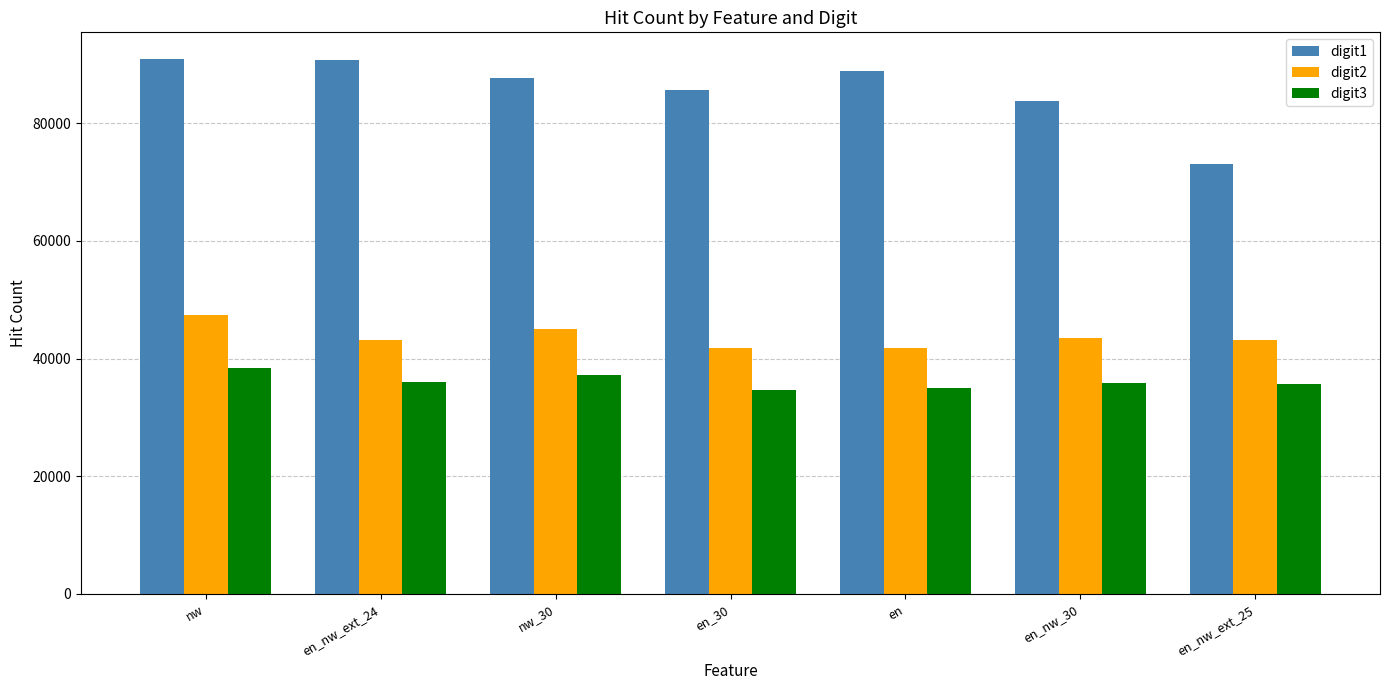

Which series changed the most between en_30 and en_nw_ext_25?

digit1